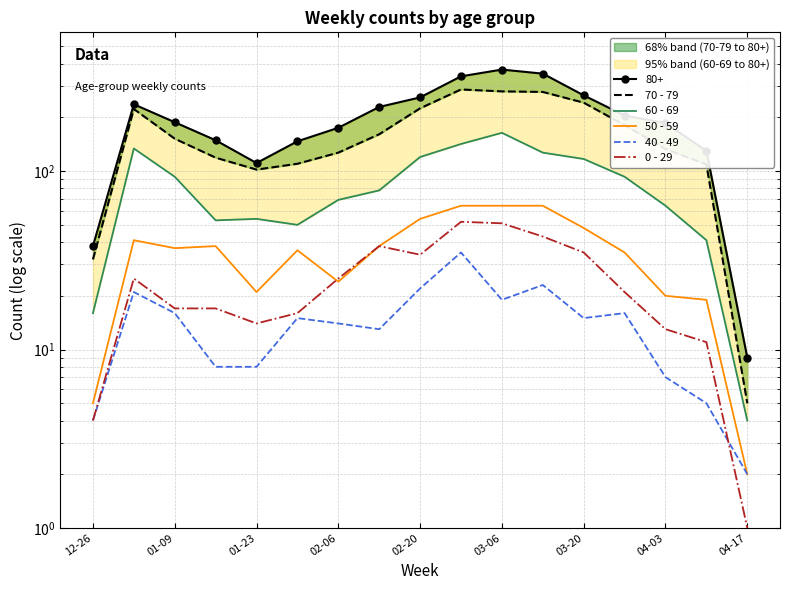

How many series are shown in this chart?

5